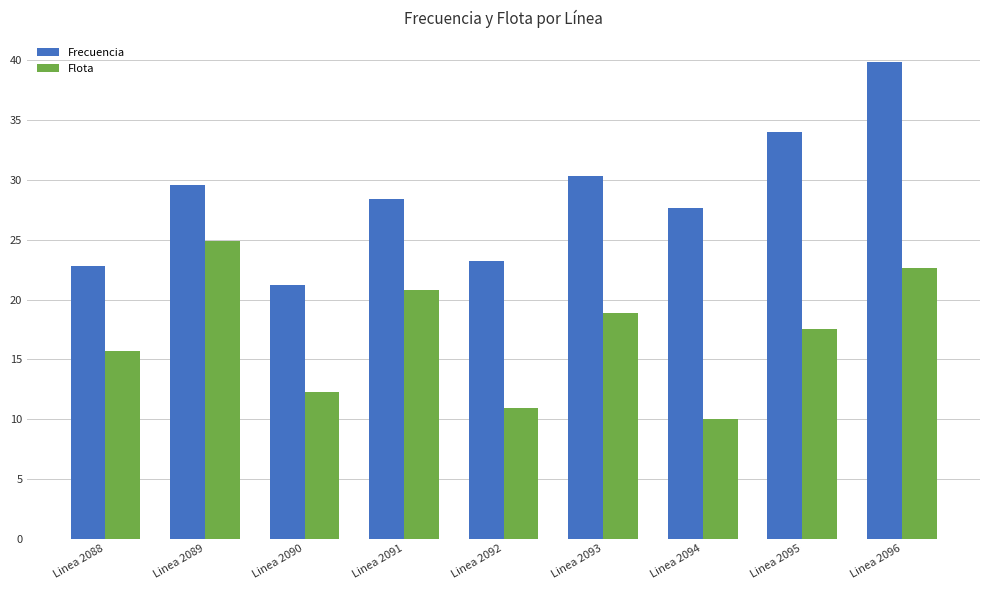

Rank the series by their maximum value, from highest to lowest.

Frecuencia, Flota